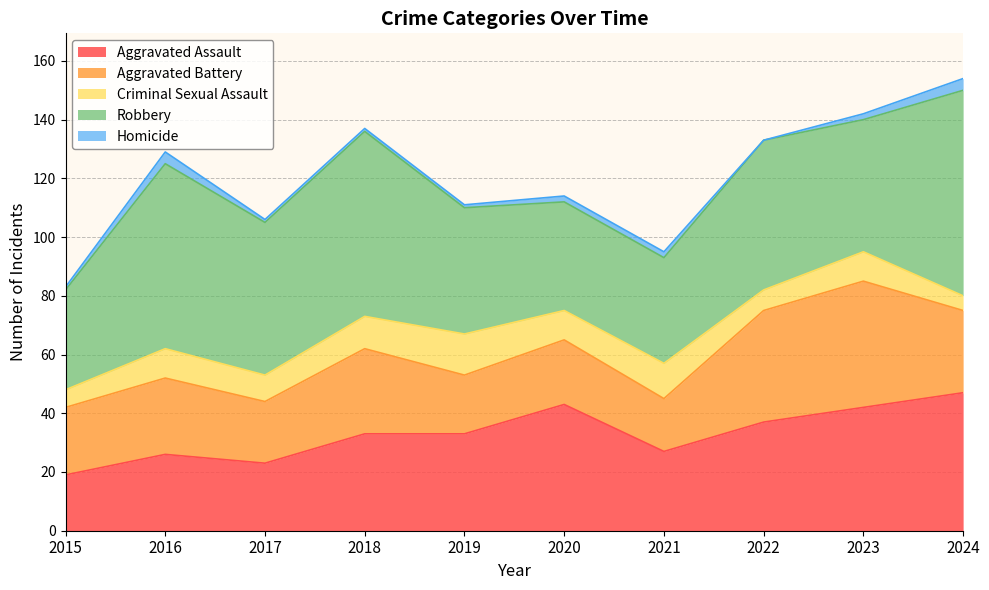

At which label is Robbery closest to 52?

2017